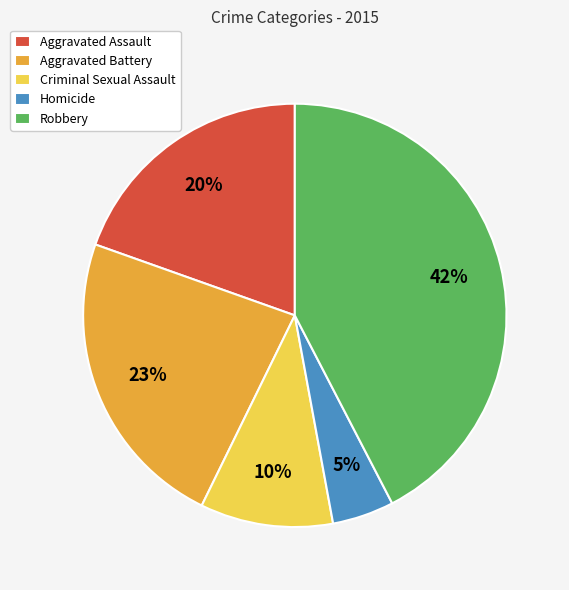

Which category has the biggest portion of the pie?

Robbery